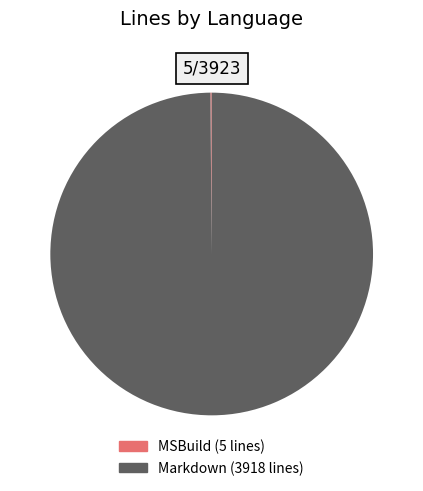

Does Markdown represent more than half of the total?

Yes